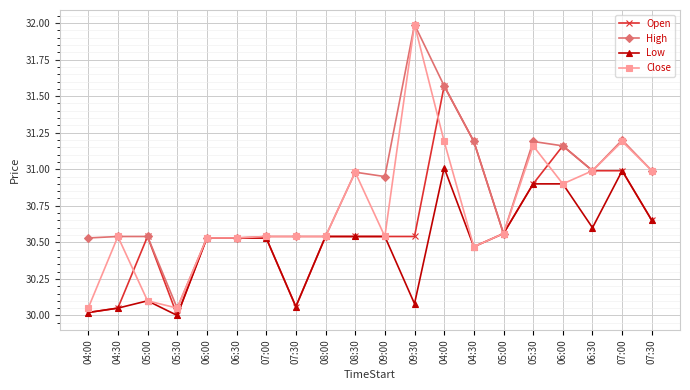

What is the maximum value for Low?

31.0